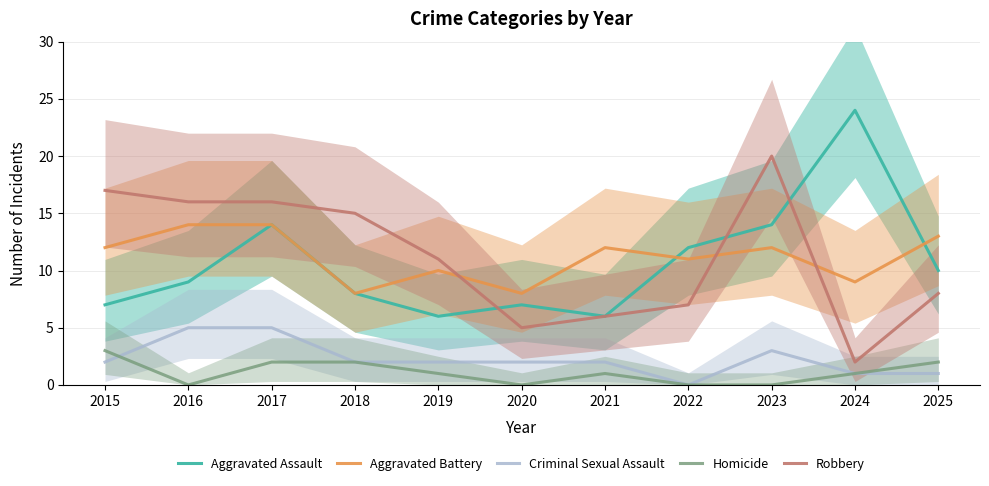

What is the difference between the highest and lowest values at 2018?

13